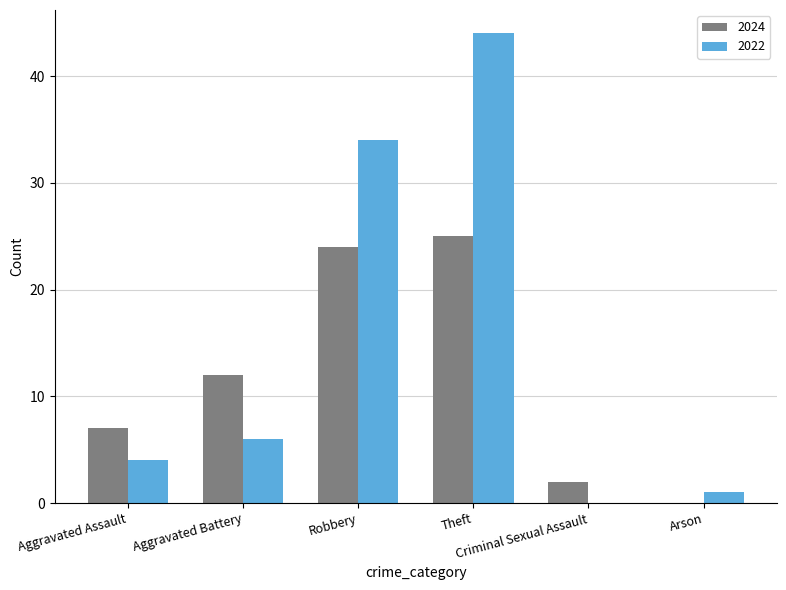

What is the maximum value for 2022?

44